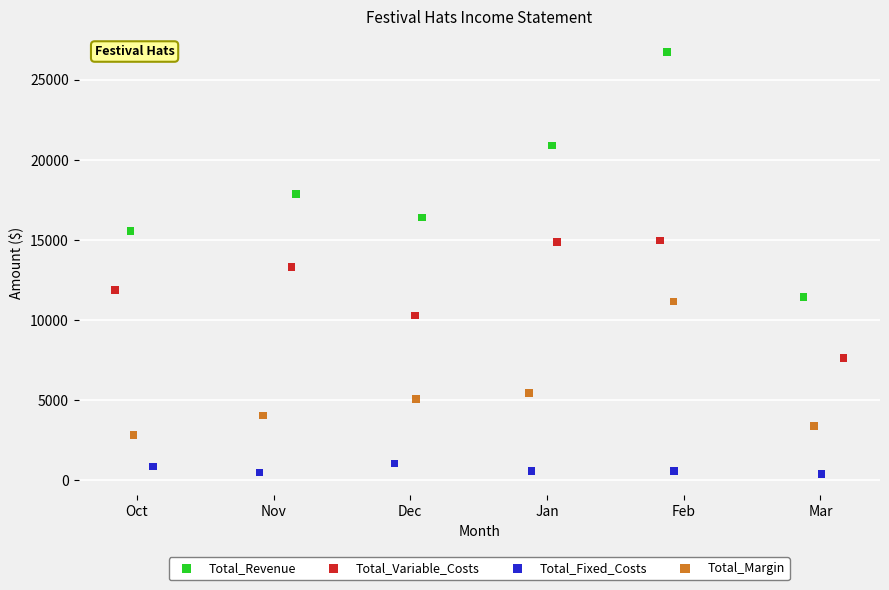

Which series has the widest spread of Y values?

Total_Revenue